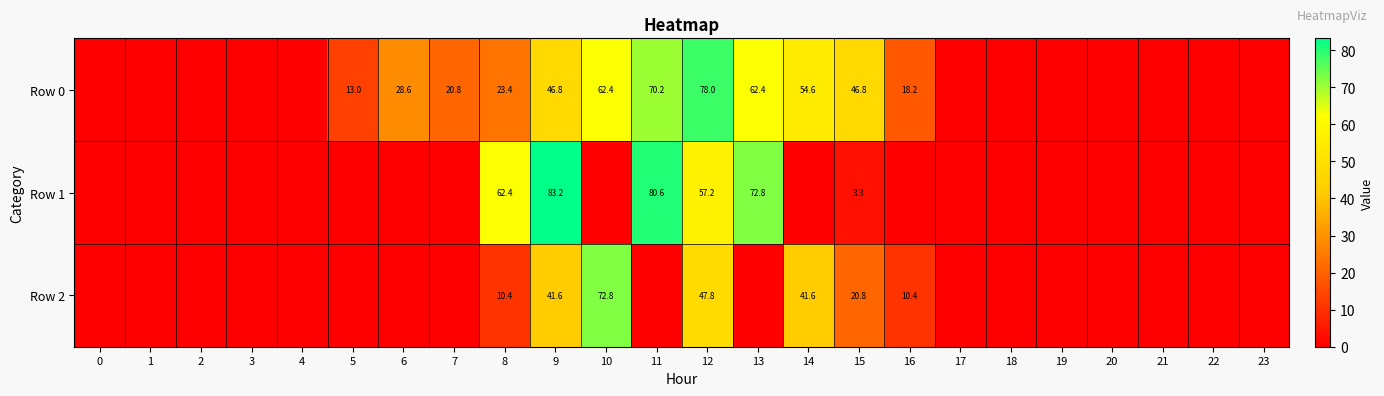

What is the sum of the Row 1 values at 8 and 9?

145.6